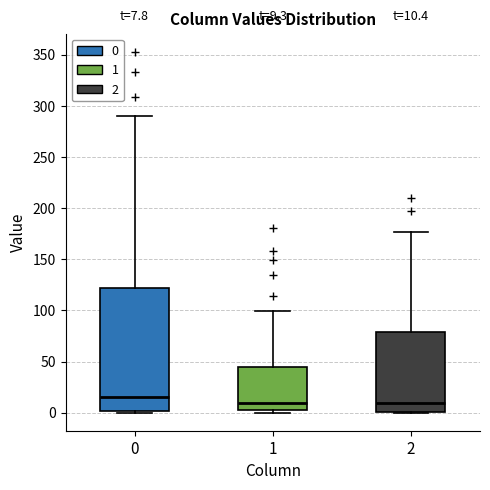

Which box has the highest median line?

0